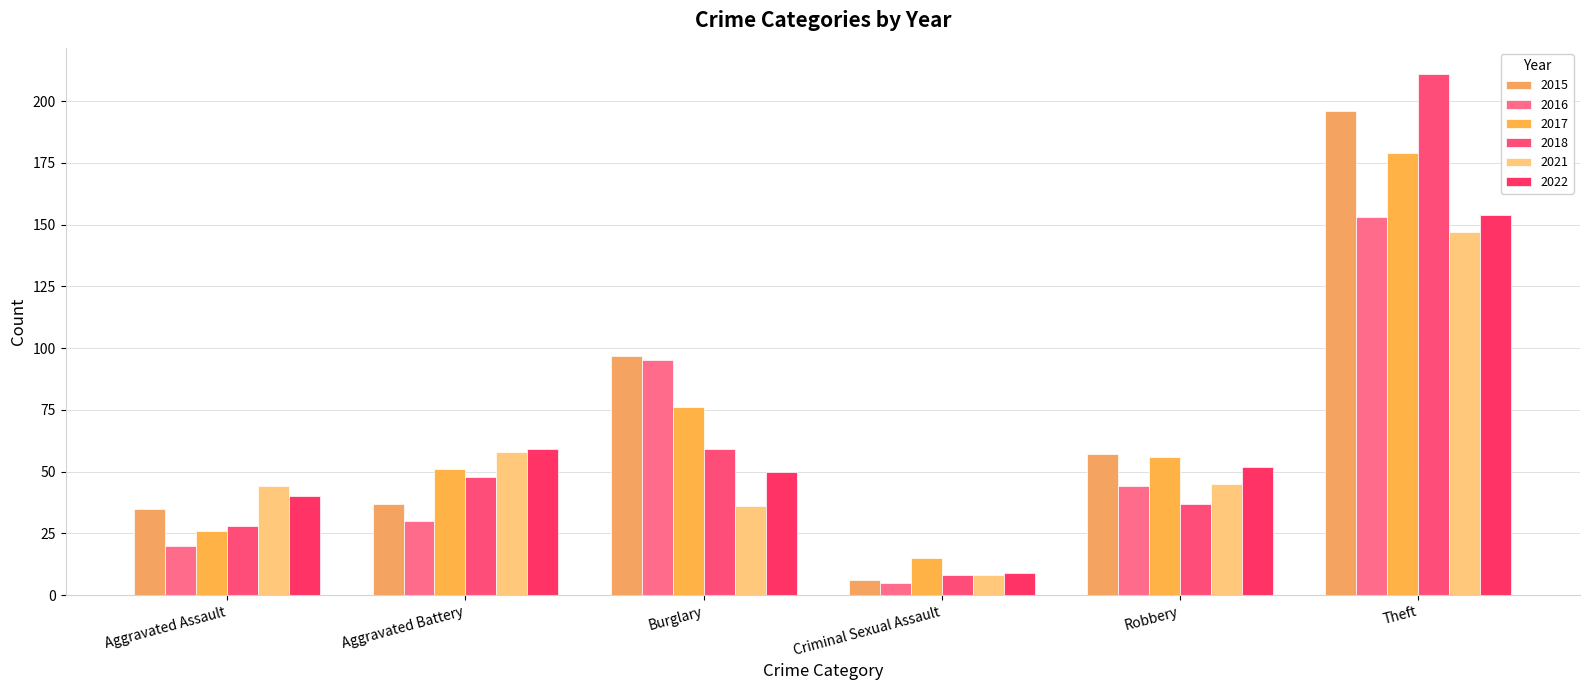

The value of 2021 at Robbery is 66. True or false?

False